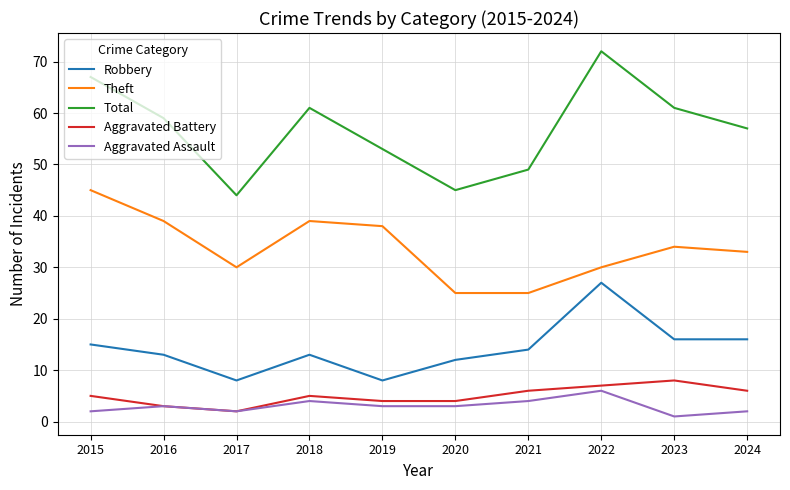

Where is the first local minimum for Total?

2017